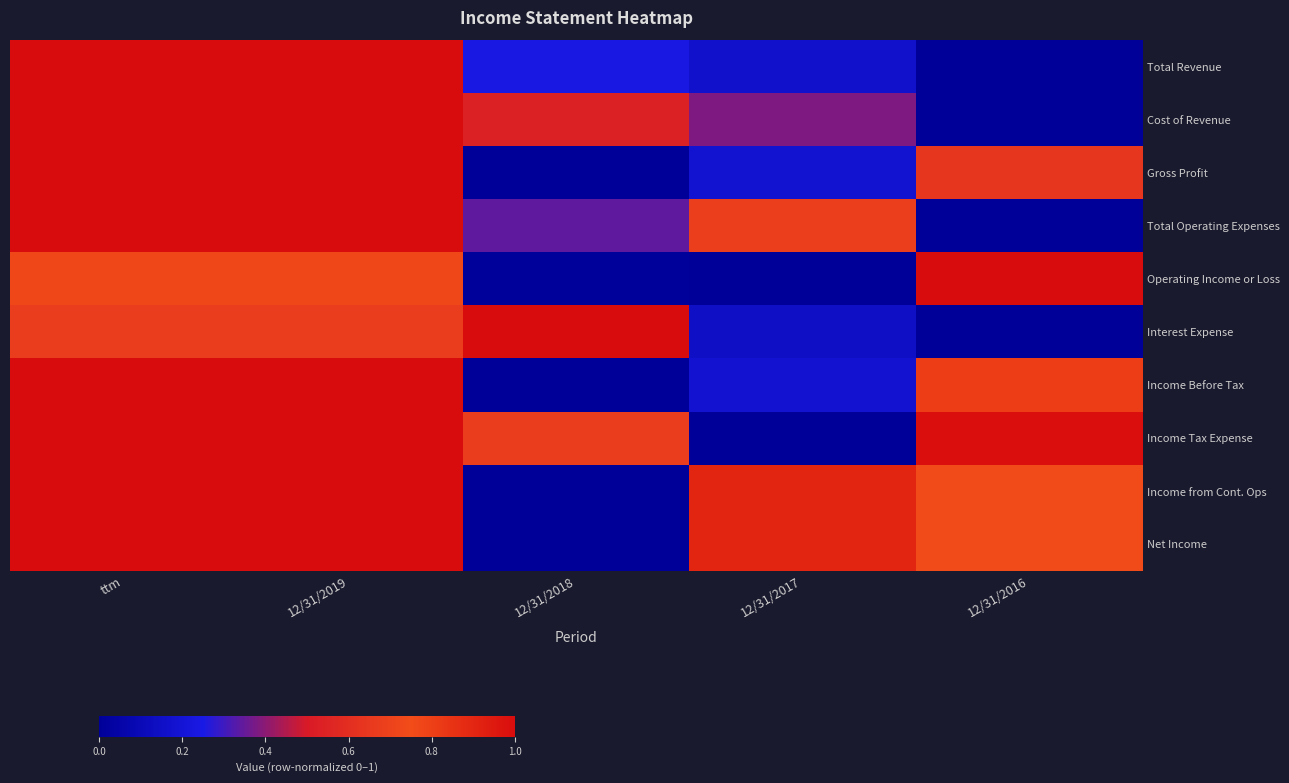

What is the total value across all series at 12/31/2016?

4.9